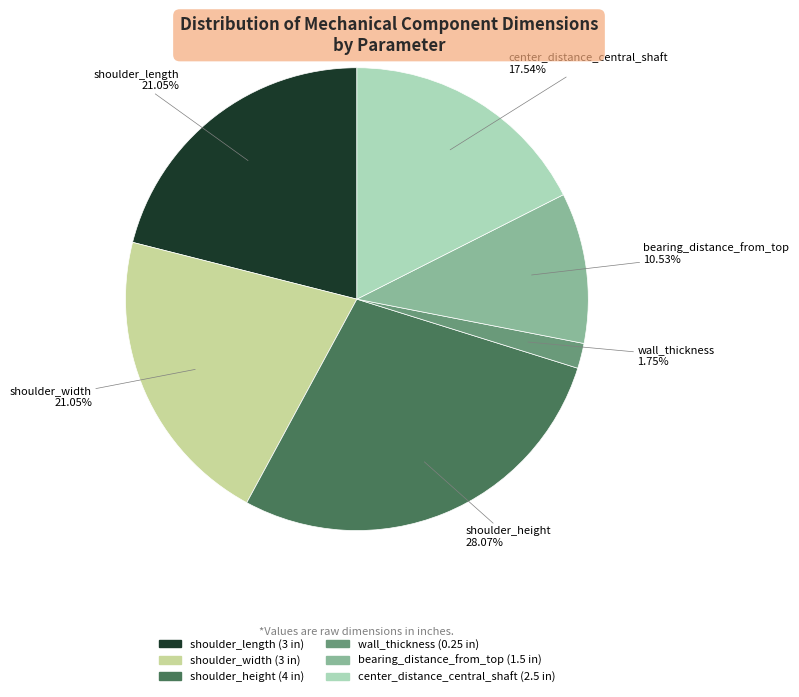

How many slices are in this pie chart?

6